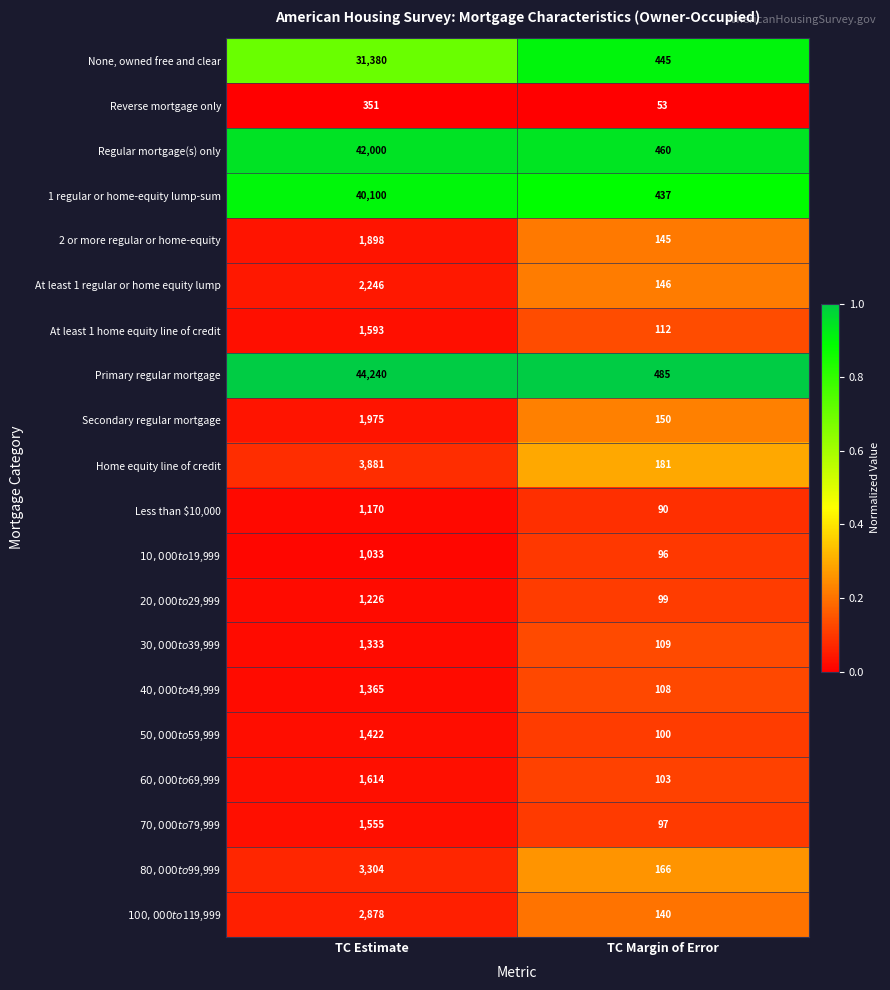

What is the sum of the Secondary regular mortgage values at TC Estimate and TC Margin of Error?

2125